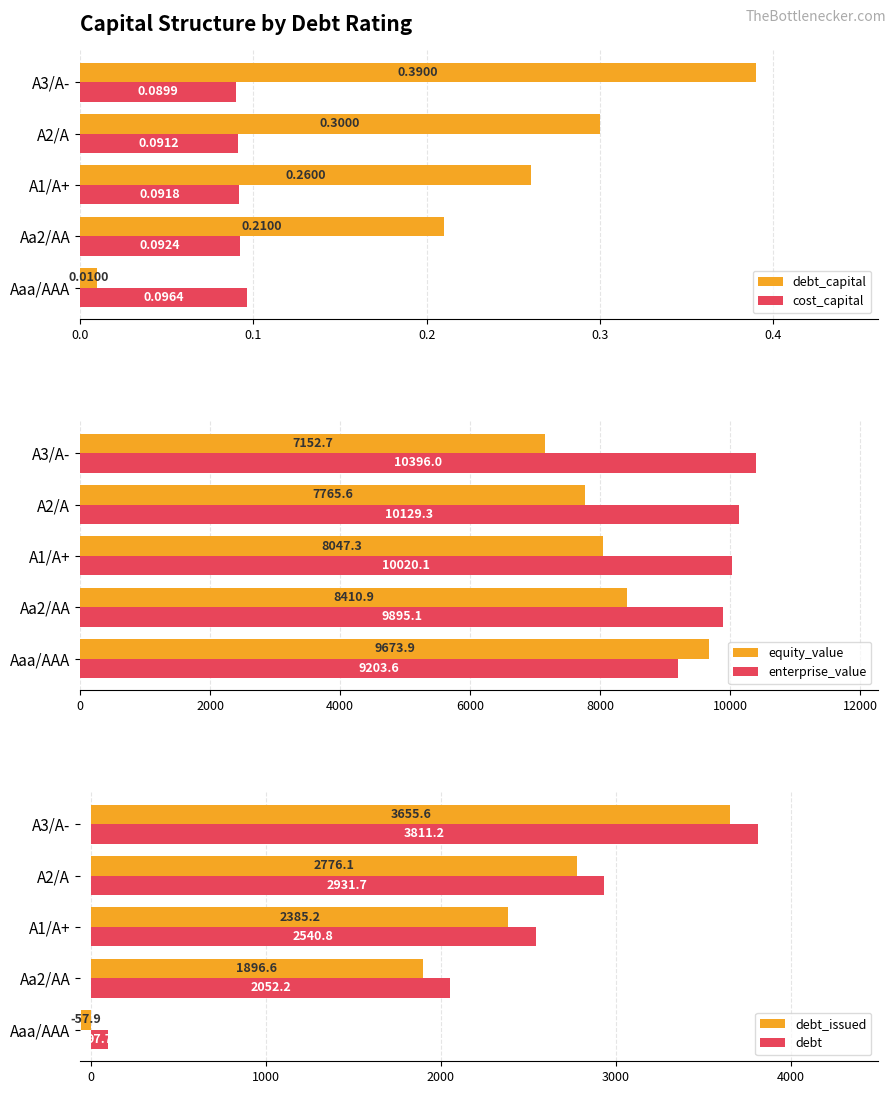

True or false: debt_capital has a value of 0.6 at A3/A-.

False